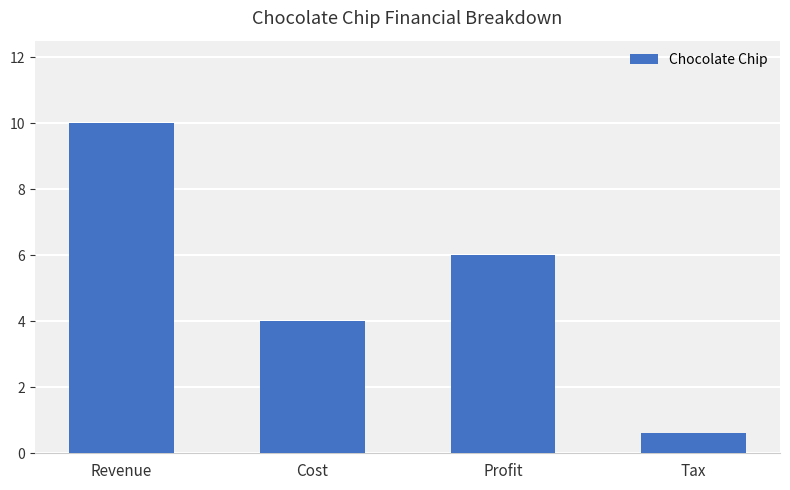

What is the sum of all values?

20.6